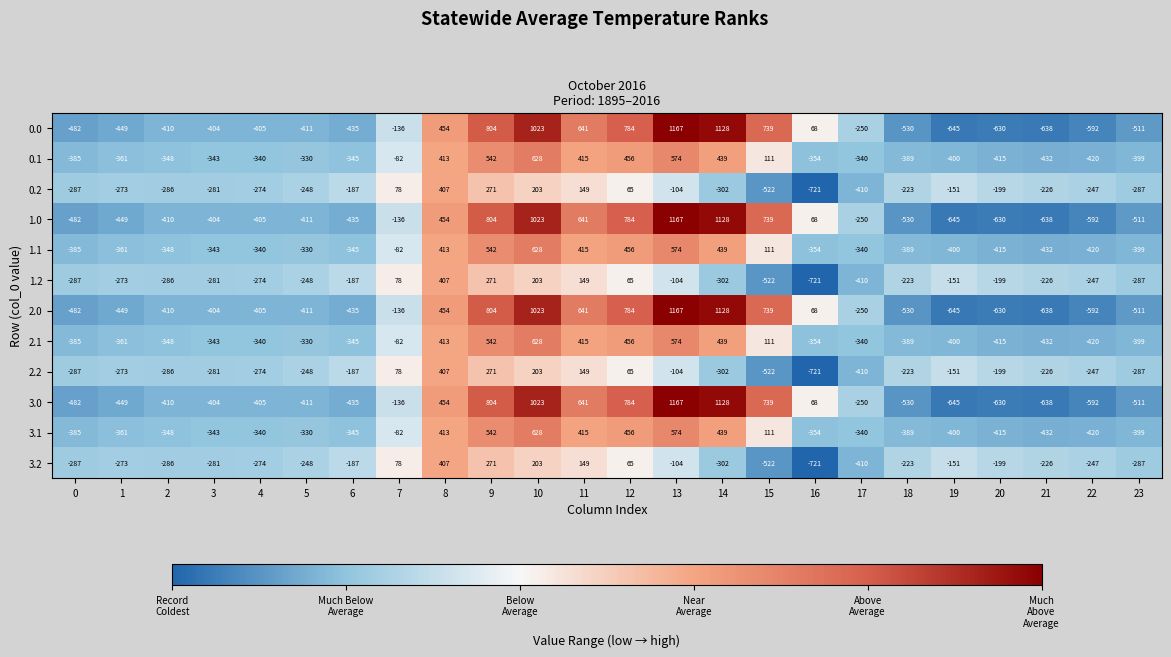

True or false: 0.2 has a value of -247 at 22.

True